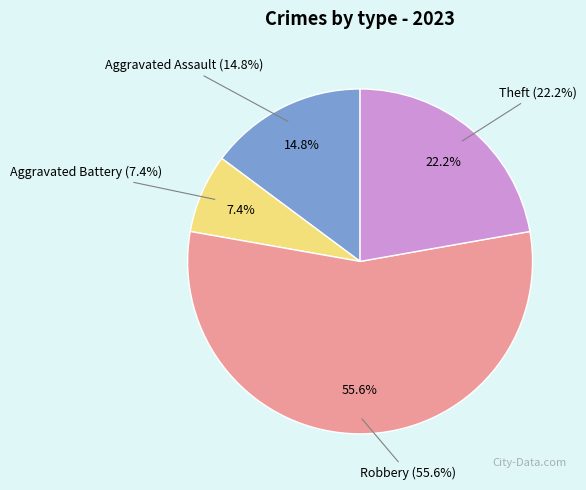

Does Aggravated Battery represent more than half of the total?

No